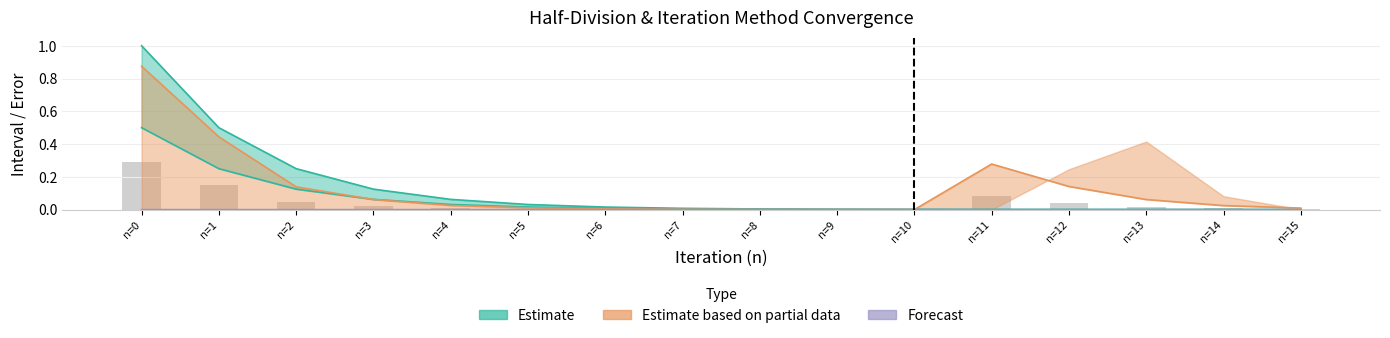

How many bars are there in total?

16